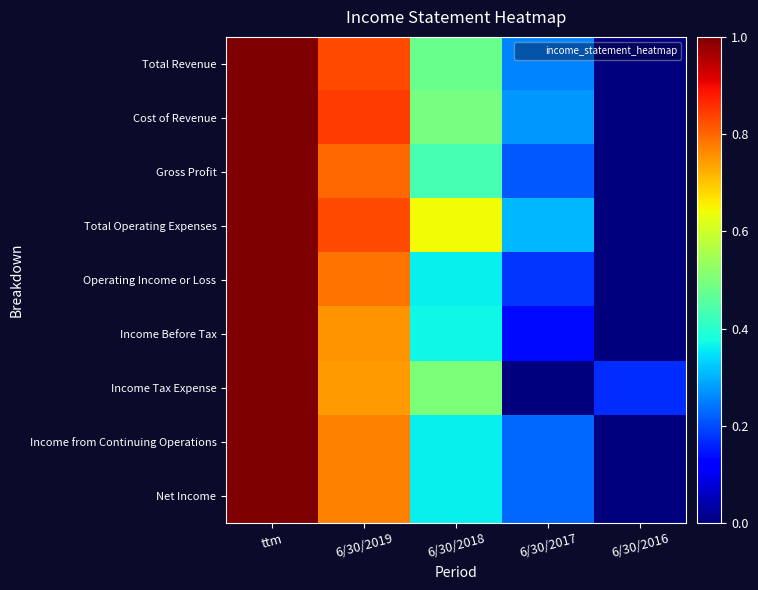

Between 6/30/2017 and 6/30/2019, which is larger?

6/30/2019